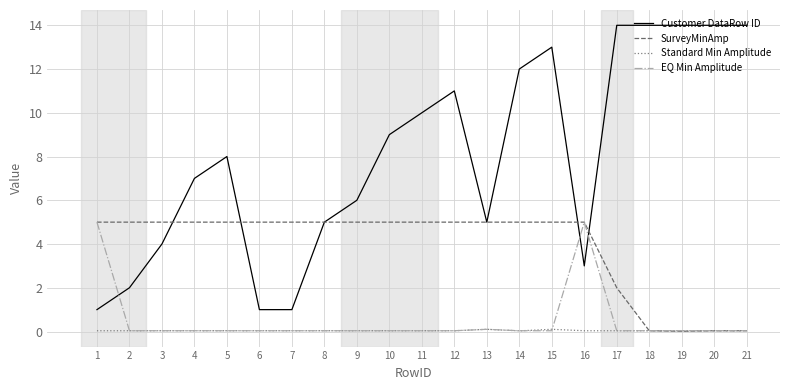

True or false: Customer DataRow ID and Standard Min Amplitude cross at least once.

False